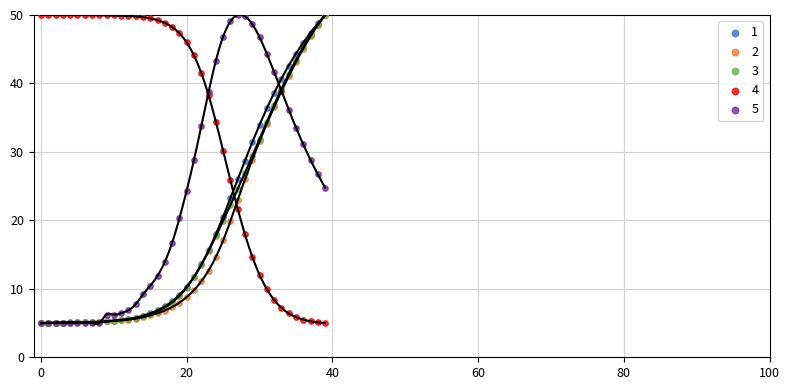

What are all the series names shown in the legend?

1, 2, 3, 4, 5